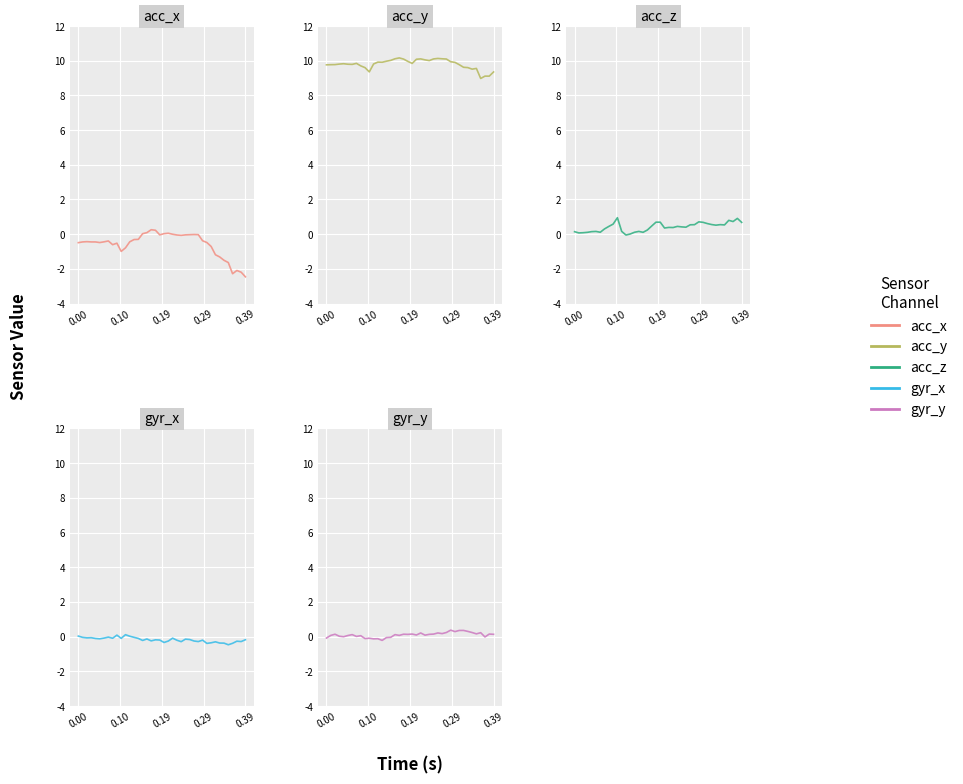

Reading left to right, extract all data points from this chart.

acc_x: -0.5	-0.4	-0.4	-0.4	-0.4	-0.5	-0.4	-0.4	-0.6	-0.5	-1.0	-0.8	-0.4	-0.3	-0.3	0.0	0.1	0.3	0.2	-0.0	0.0	0.1	-0.0	-0.0	-0.1	-0.0	-0.0	-0.0	-0.0	-0.4	-0.5	-0.7	-1.2	-1.3	-1.5	-1.6	-2.3	-2.1	-2.2	-2.5
acc_y: 9.8	9.8	9.8	9.8	9.8	9.8	9.8	9.8	9.7	9.6	9.4	9.8	9.9	9.9	10.0	10.0	10.1	10.2	10.1	10.0	9.8	10.1	10.1	10.0	10.0	10.1	10.1	10.1	10.1	9.9	9.9	9.8	9.6	9.6	9.5	9.6	9.0	9.1	9.1	9.3
acc_z: 0.1	0.1	0.1	0.1	0.1	0.2	0.1	0.3	0.4	0.6	0.9	0.2	-0.1	0.0	0.1	0.2	0.1	0.2	0.5	0.7	0.7	0.4	0.4	0.4	0.4	0.4	0.4	0.5	0.5	0.7	0.7	0.6	0.6	0.5	0.5	0.5	0.8	0.7	0.9	0.7
gyr_x: 0.0	-0.0	-0.1	-0.1	-0.1	-0.1	-0.1	-0.0	-0.1	0.1	-0.1	0.1	0.0	-0.0	-0.1	-0.2	-0.1	-0.2	-0.2	-0.2	-0.3	-0.3	-0.1	-0.2	-0.3	-0.1	-0.2	-0.3	-0.3	-0.2	-0.4	-0.4	-0.3	-0.4	-0.4	-0.5	-0.4	-0.3	-0.3	-0.2
gyr_y: -0.1	0.1	0.1	0.0	-0.0	0.1	0.1	0.0	0.1	-0.1	-0.1	-0.1	-0.1	-0.2	-0.1	-0.0	0.1	0.1	0.1	0.1	0.1	0.1	0.2	0.1	0.1	0.1	0.2	0.2	0.2	0.4	0.3	0.4	0.4	0.3	0.2	0.2	0.2	-0.0	0.1	0.1